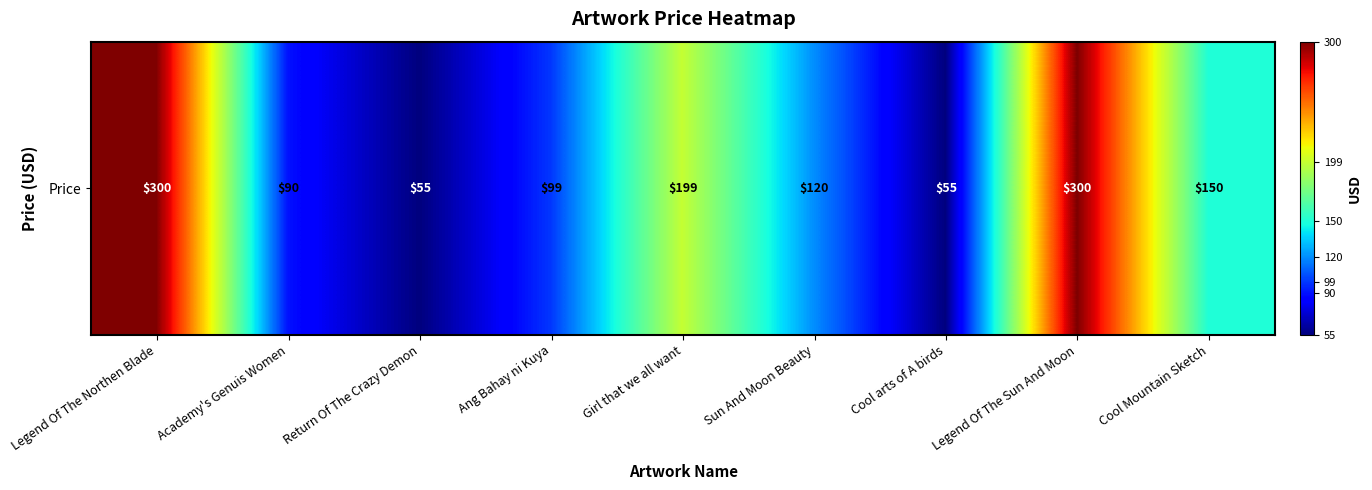

Is it true that the value at Cool arts of A birds is 55?

True